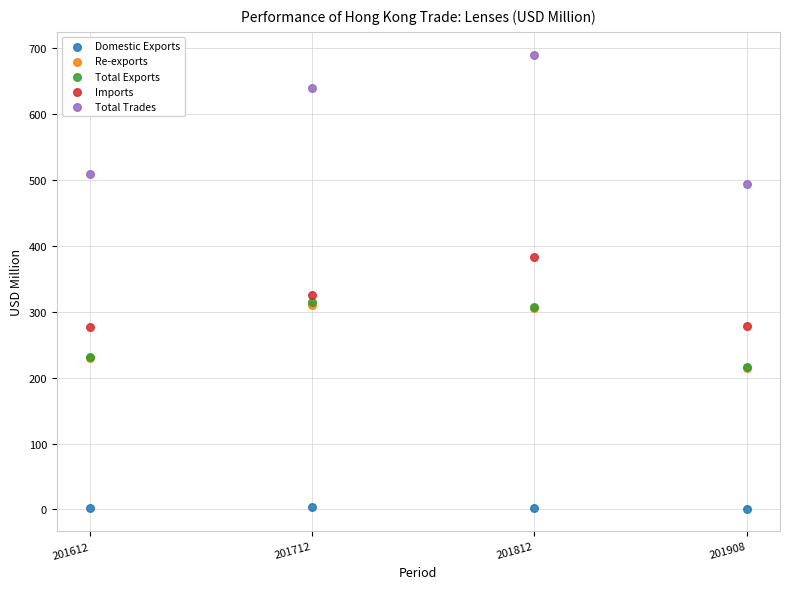

What are all the series names shown in the legend?

Domestic Exports, Re-exports, Total Exports, Imports, Total Trades